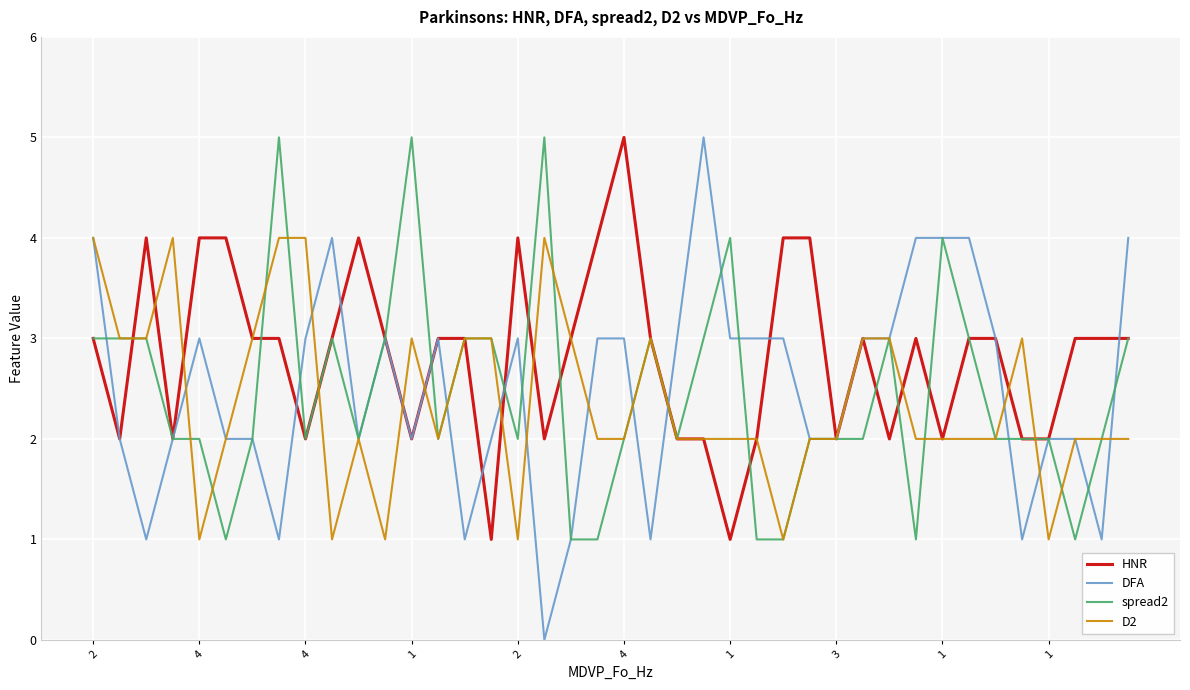

Rank the categories by D2 value from lowest to highest.

2, 1, 11, 16, 26, 36, 4, 10, 13, 19, 20, 22, 23, 24, 25, 27, 28, 31, 32, 33, 34, 37, 38, 39, 4, 4, 1, 12, 14, 15, 18, 21, 29, 30, 35, 2, 1, 3, 1, 17